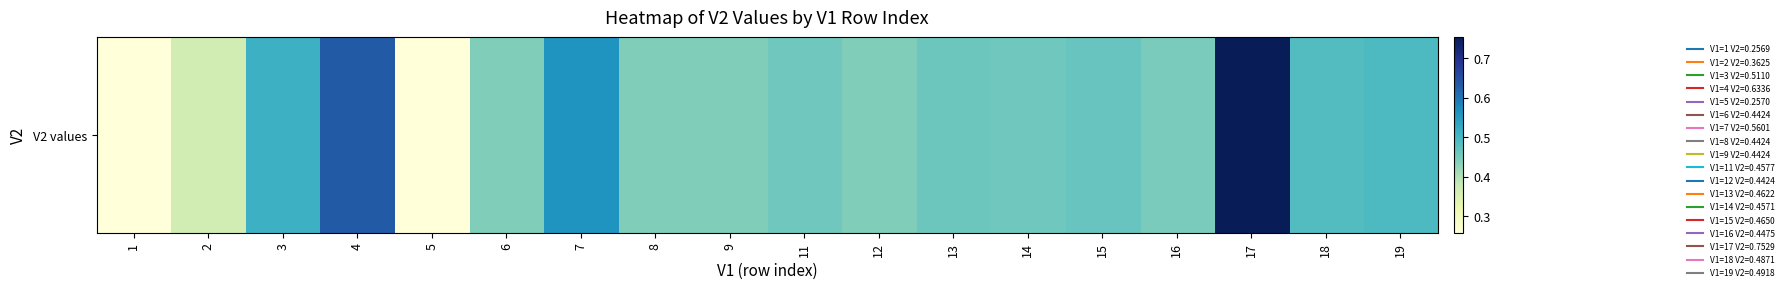

Is it true that the value at 4 is 0.6?

True